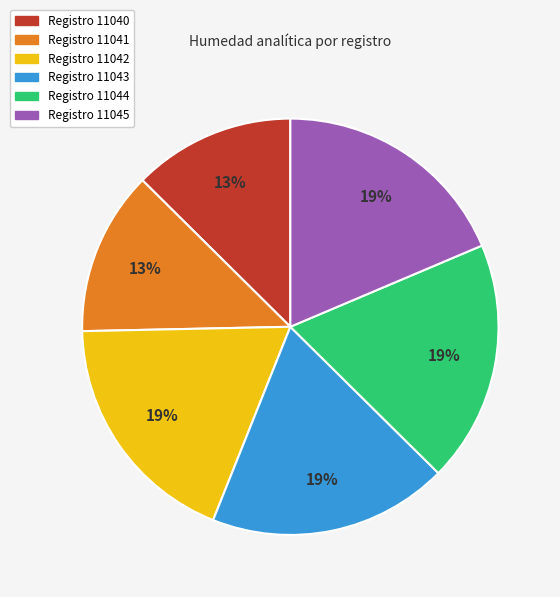

To the nearest percent, what is the average slice percentage?

17%